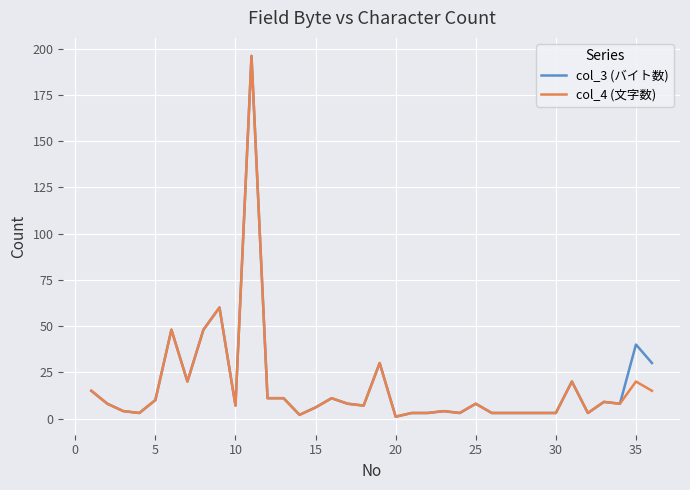

What is the value of the col_4 (文字数) point at the 20th from the left?

1